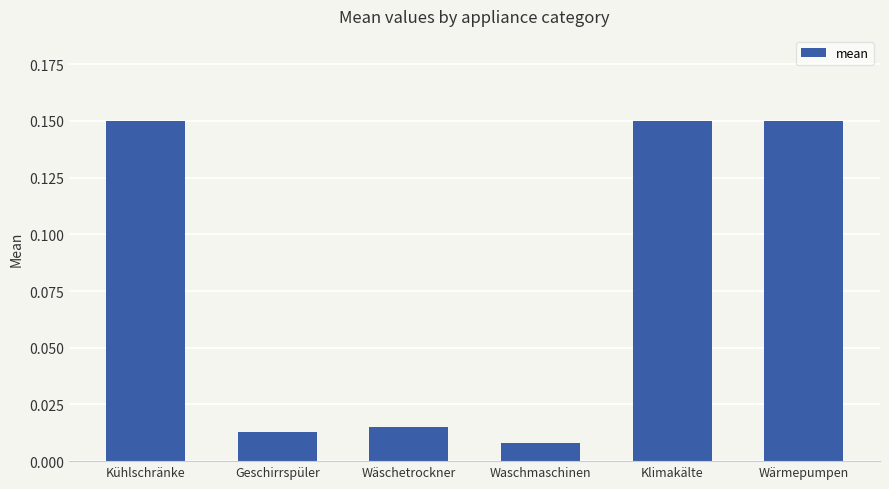

At which label is the value closest to 0?

Waschmaschinen